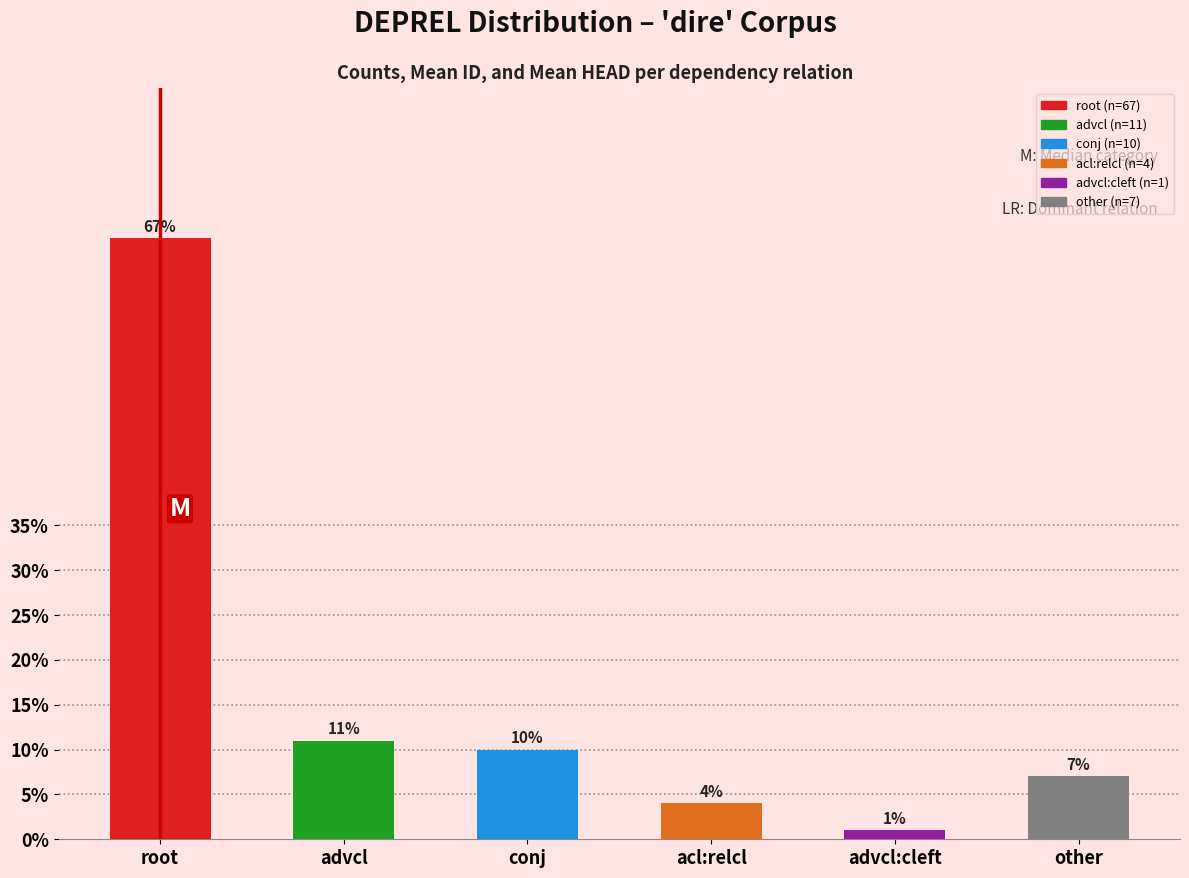

Reading left to right, transcribe all the data shown in this chart.

67.0	11.0	10.0	4.0	1.0	7.0